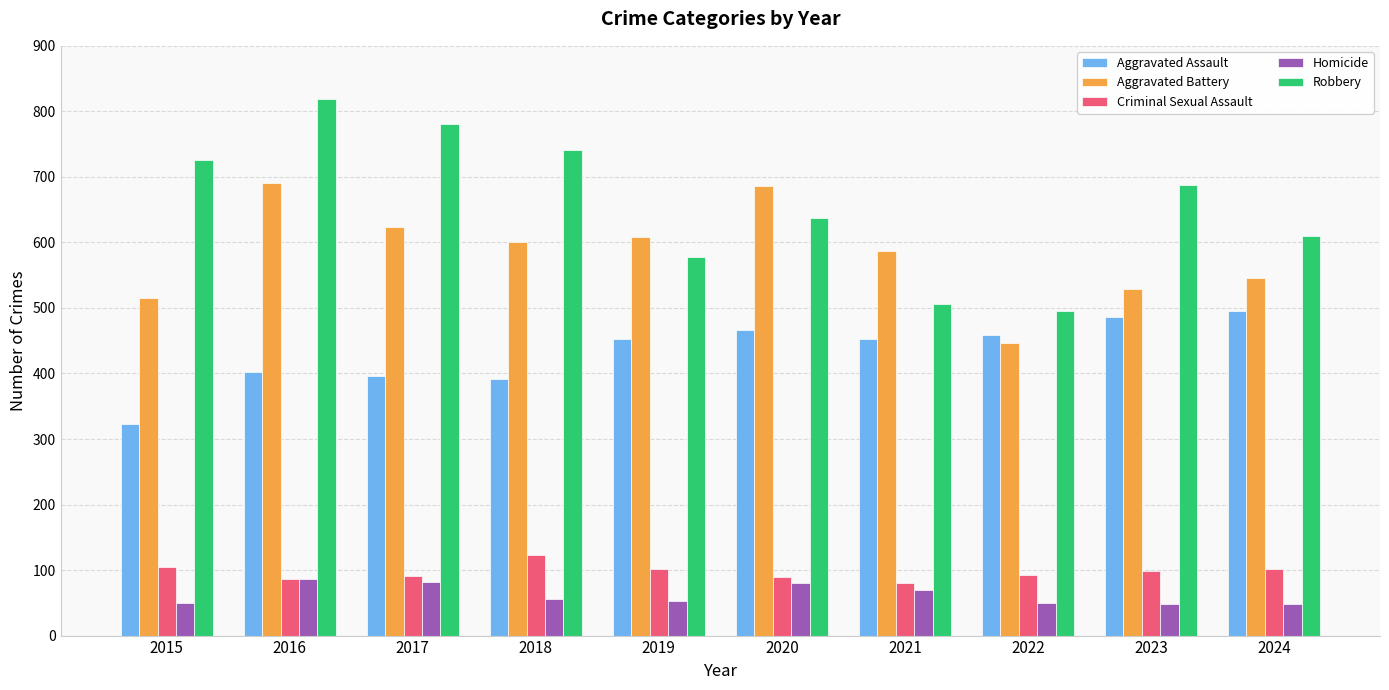

How many bars are there in total?

50